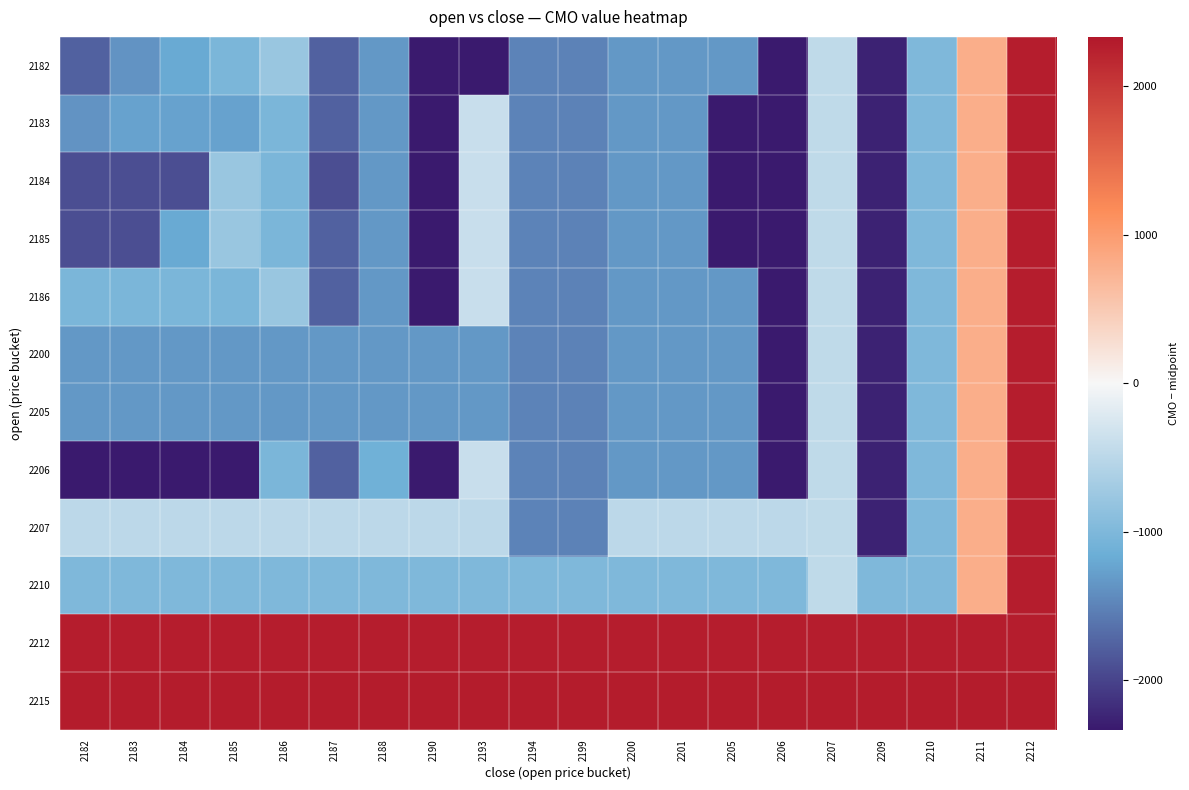

Which series has the largest total across all categories?

2215